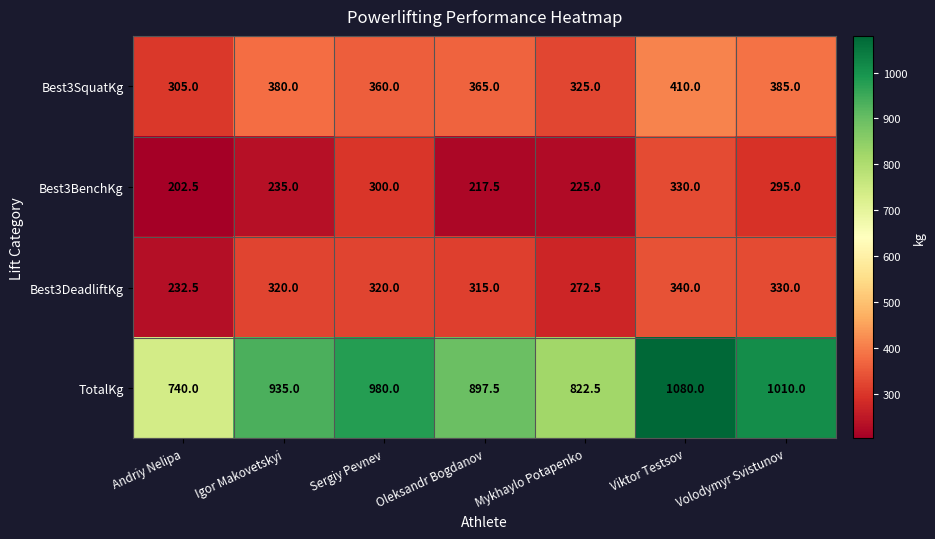

How many distinct data groups are displayed?

4